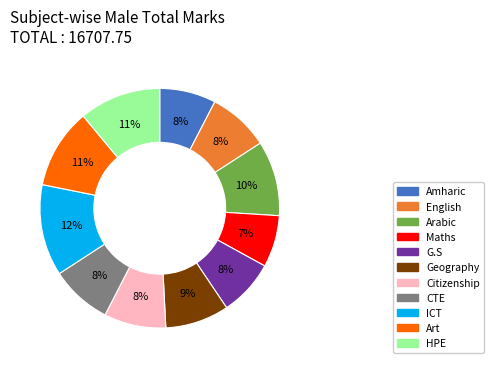

The Art slice represents 1% of the pie. True or false?

False